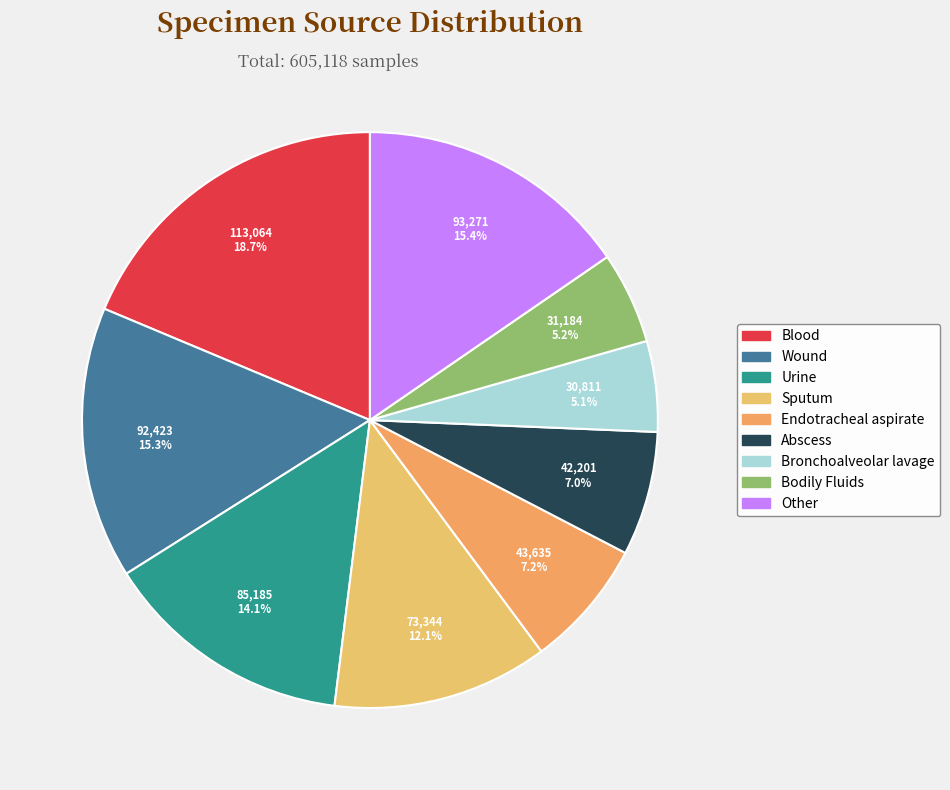

Which category has the smallest portion of the pie?

Bronchoalveolar lavage